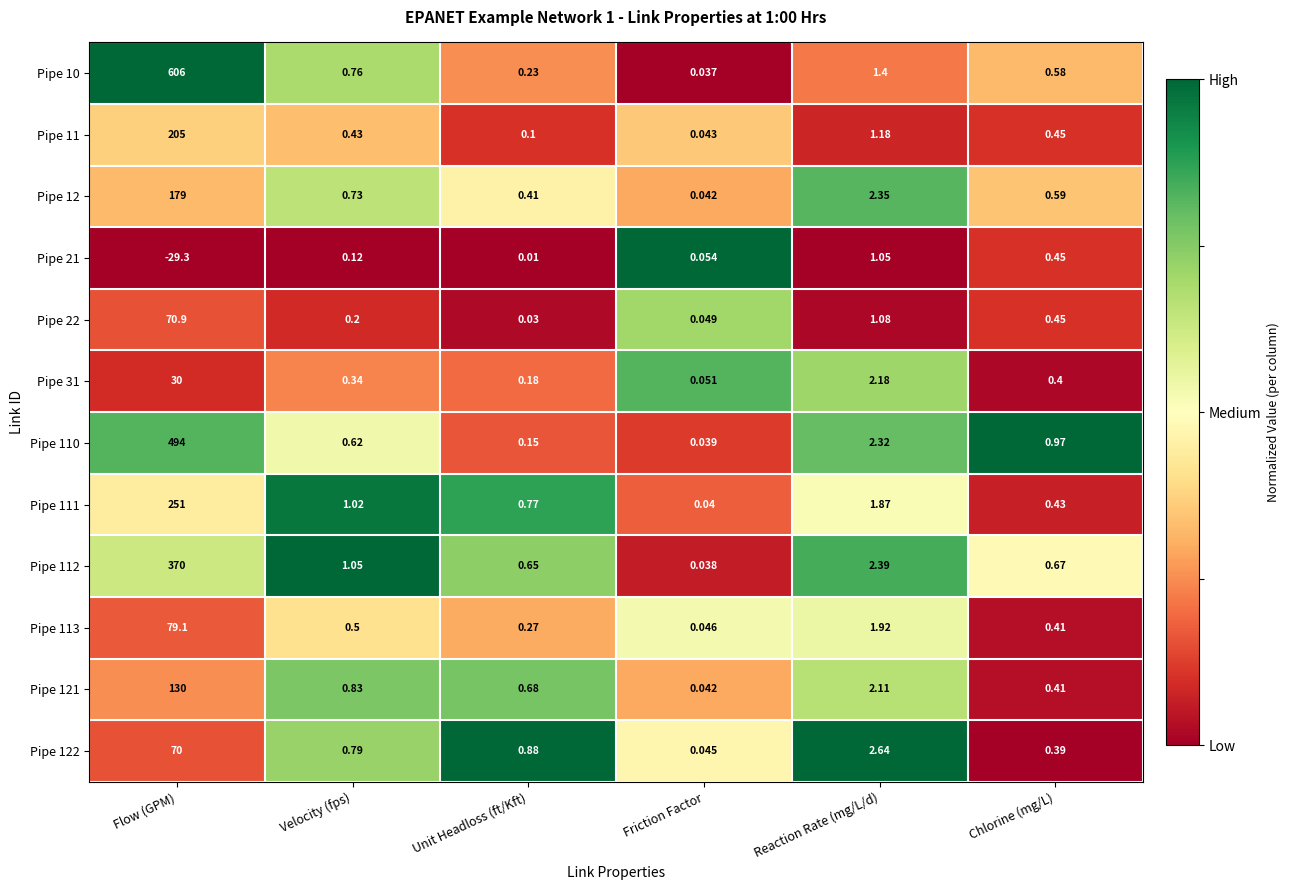

Which category has the highest value in the Pipe 122 series?

Flow (GPM)